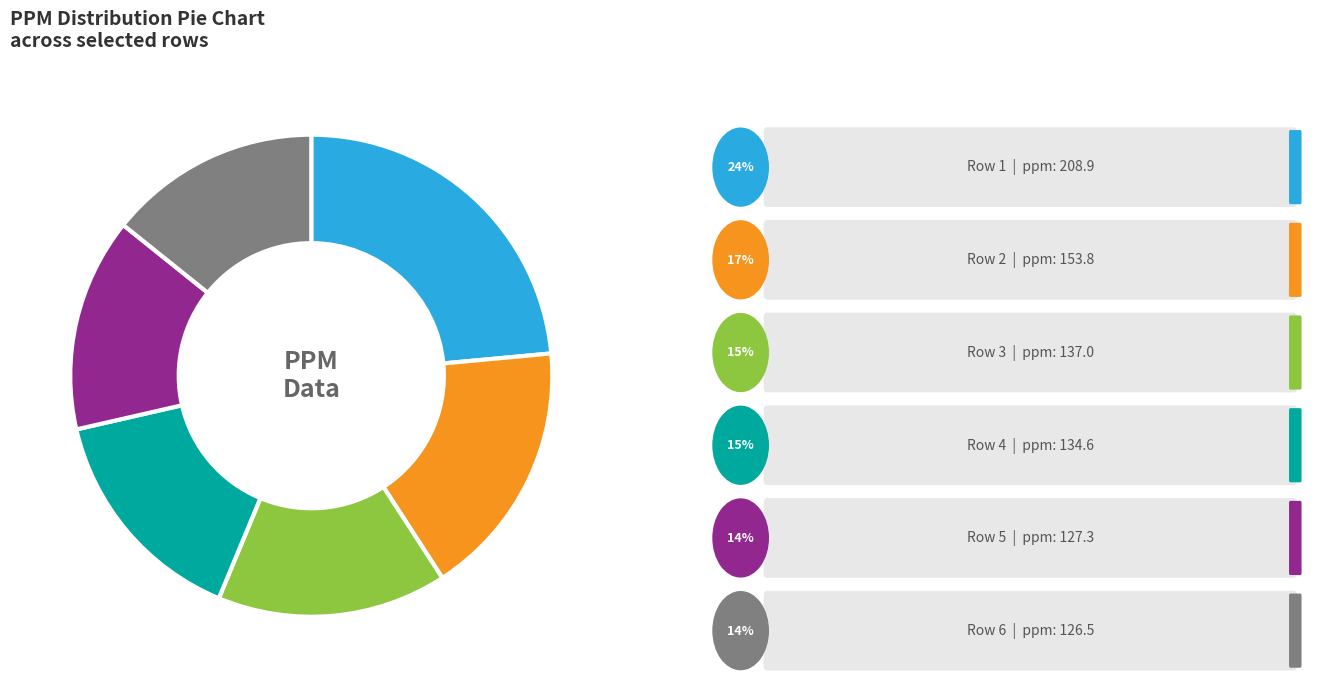

Is there any slice that represents more than half of the pie?

No